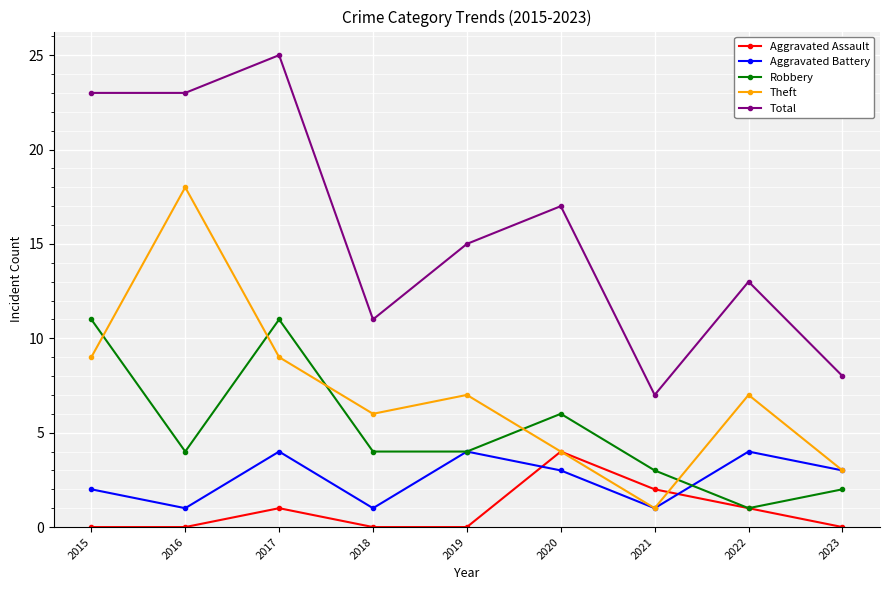

Read the Aggravated Battery value at 2023.

3